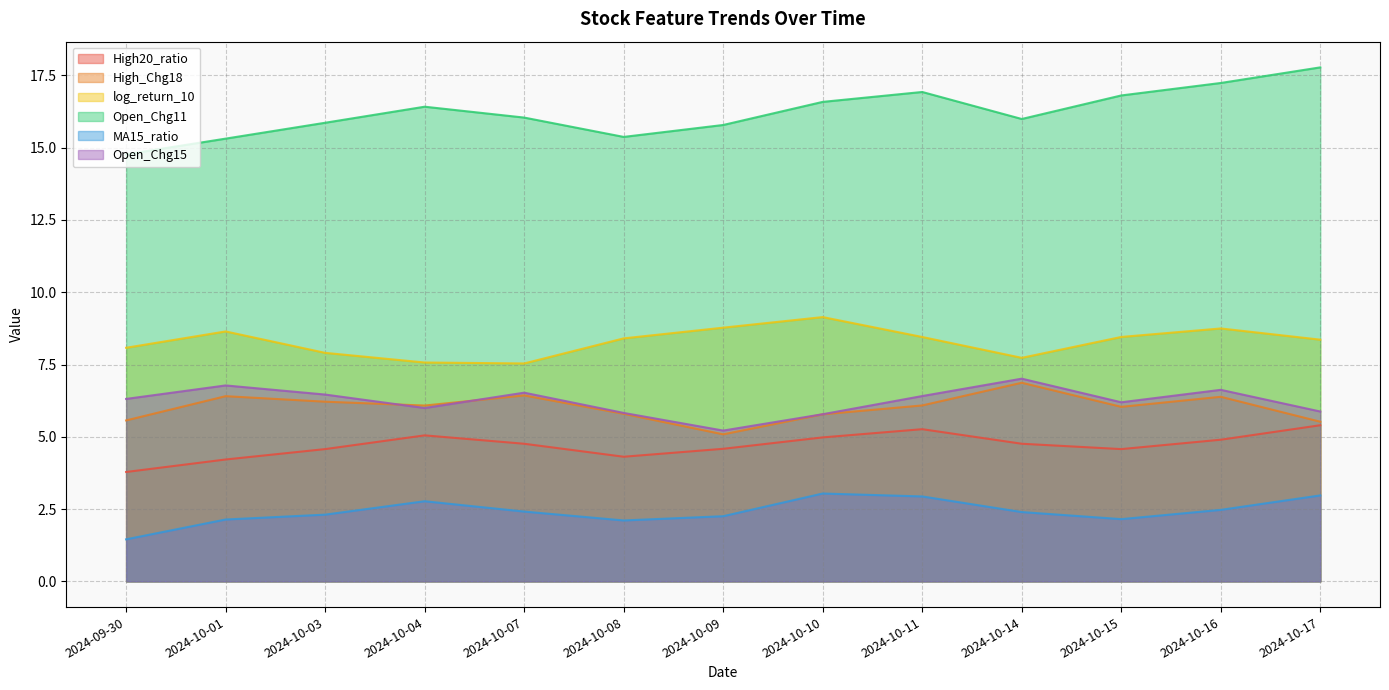

What is the value of the log_return_10 point at the 3rd from the left?

7.9